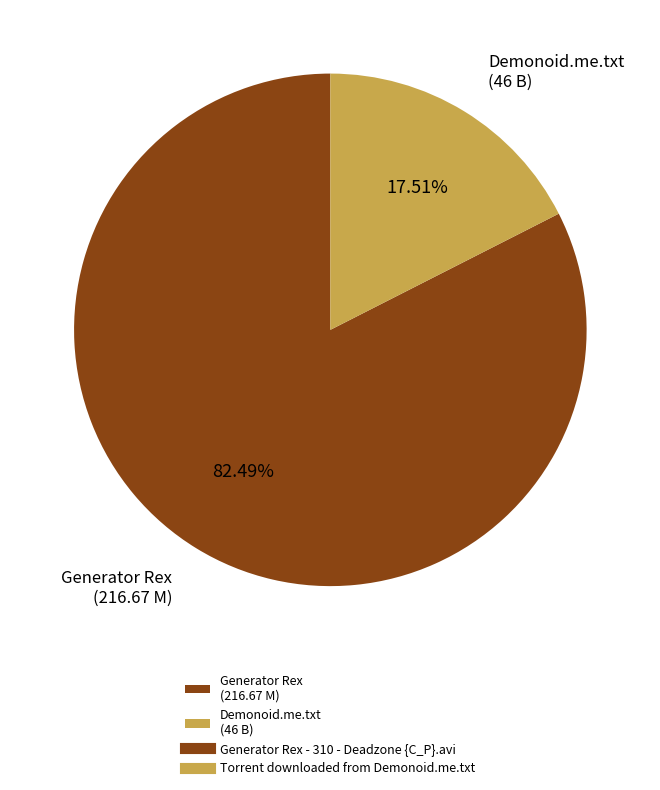

Do Demonoid.me.txt (46 B) and Generator Rex (216.67 M) together represent more than half of the pie?

Yes